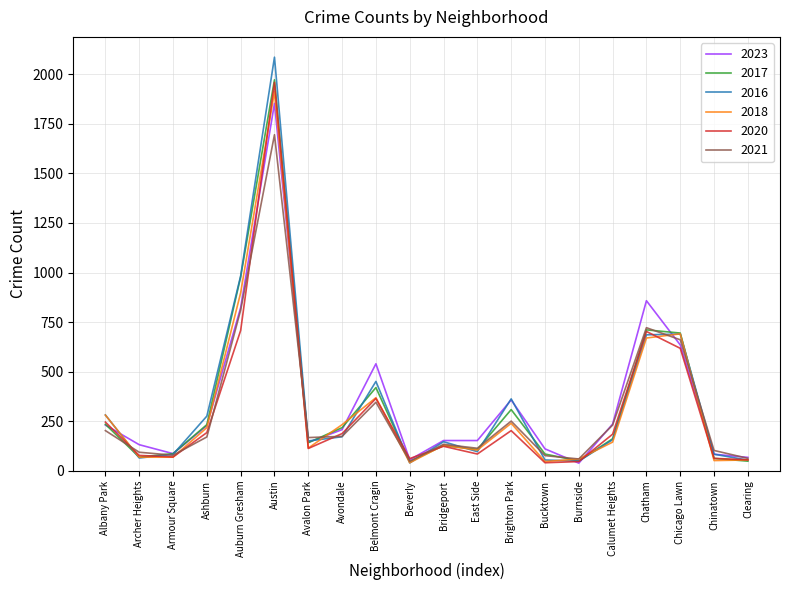

At which category does the chart reach its peak across all series?

Austin